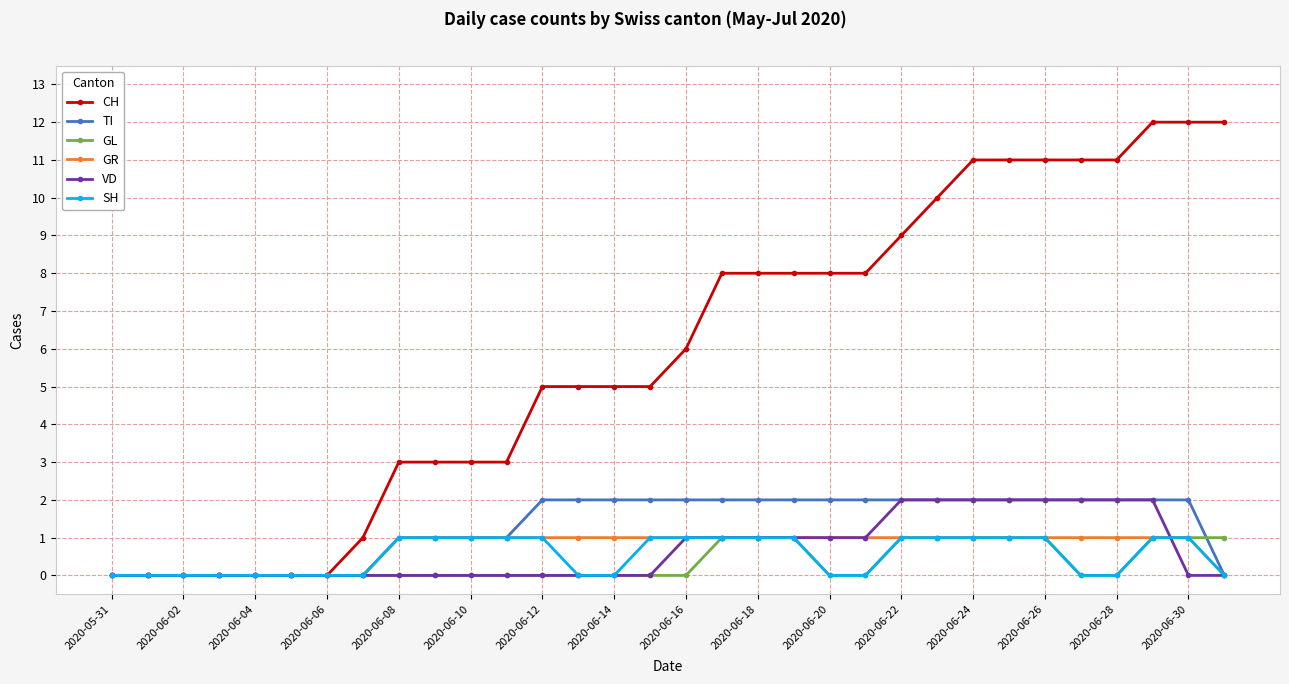

Which series has the widest spread of values?

CH